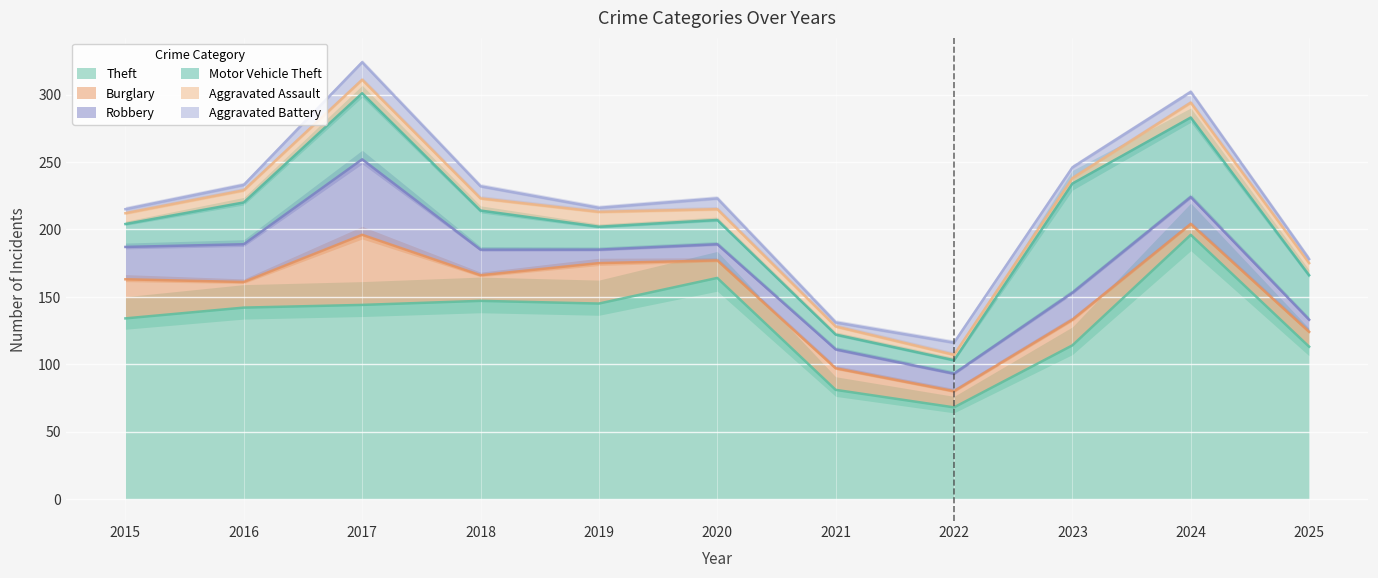

What is the sum of all Motor Vehicle Theft values?

355